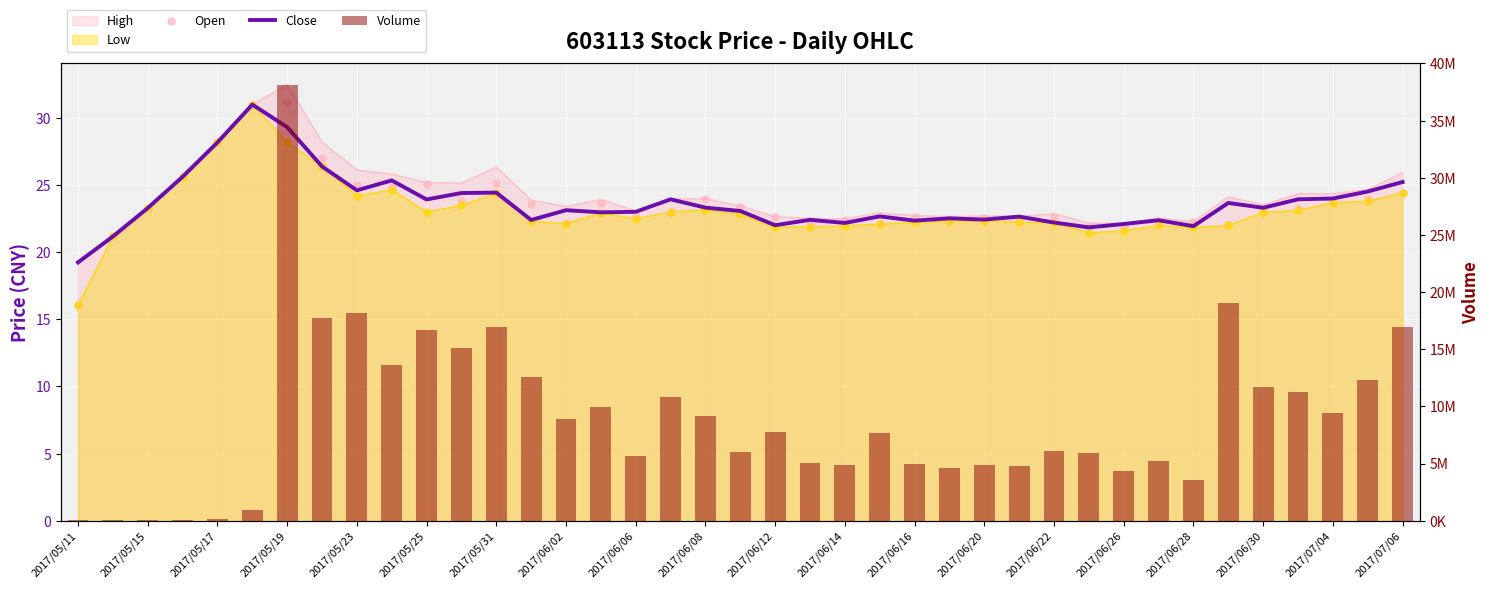

Which series has the largest total across all categories?

Volume